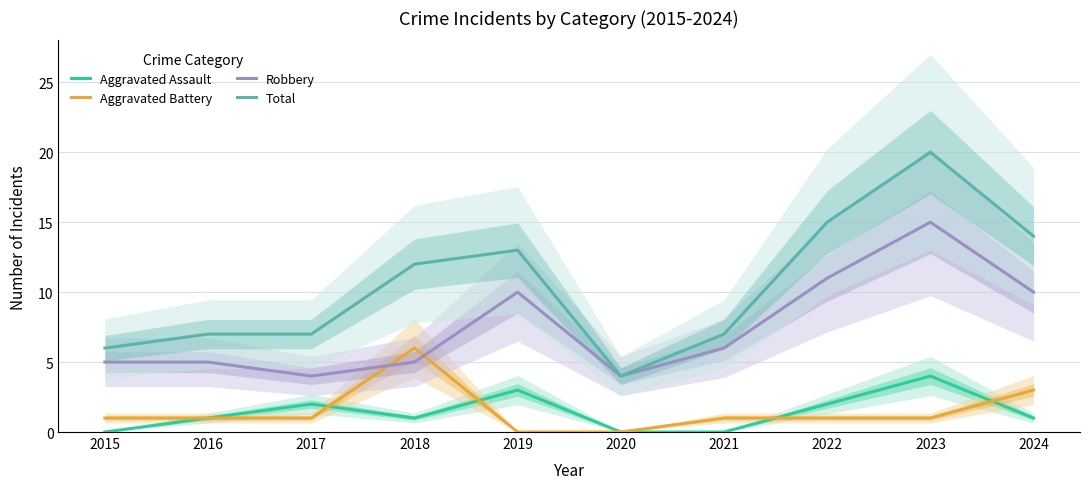

List the labels in order of Aggravated Battery value, smallest first.

2019, 2020, 2015, 2016, 2017, 2021, 2022, 2023, 2024, 2018